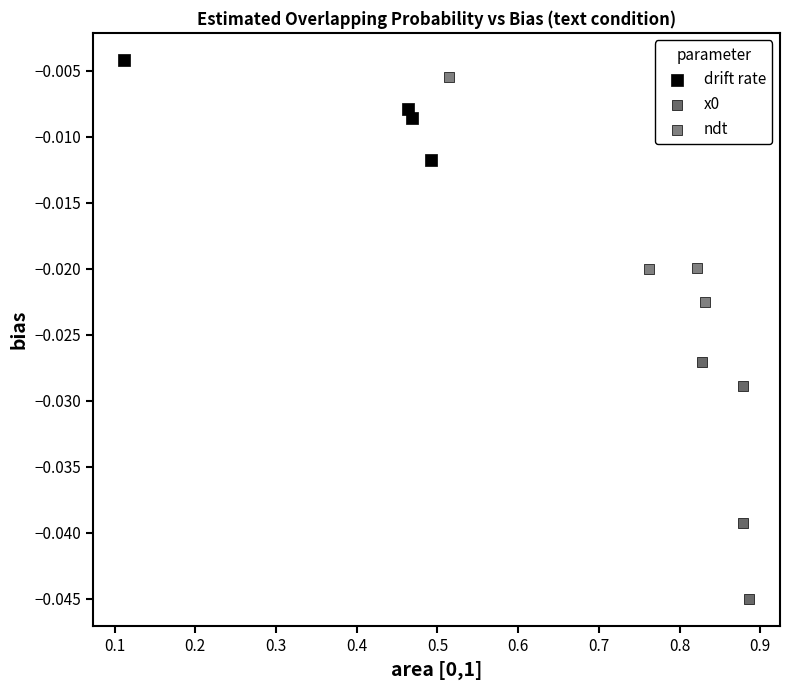

Which series contains the highest Y value?

drift rate